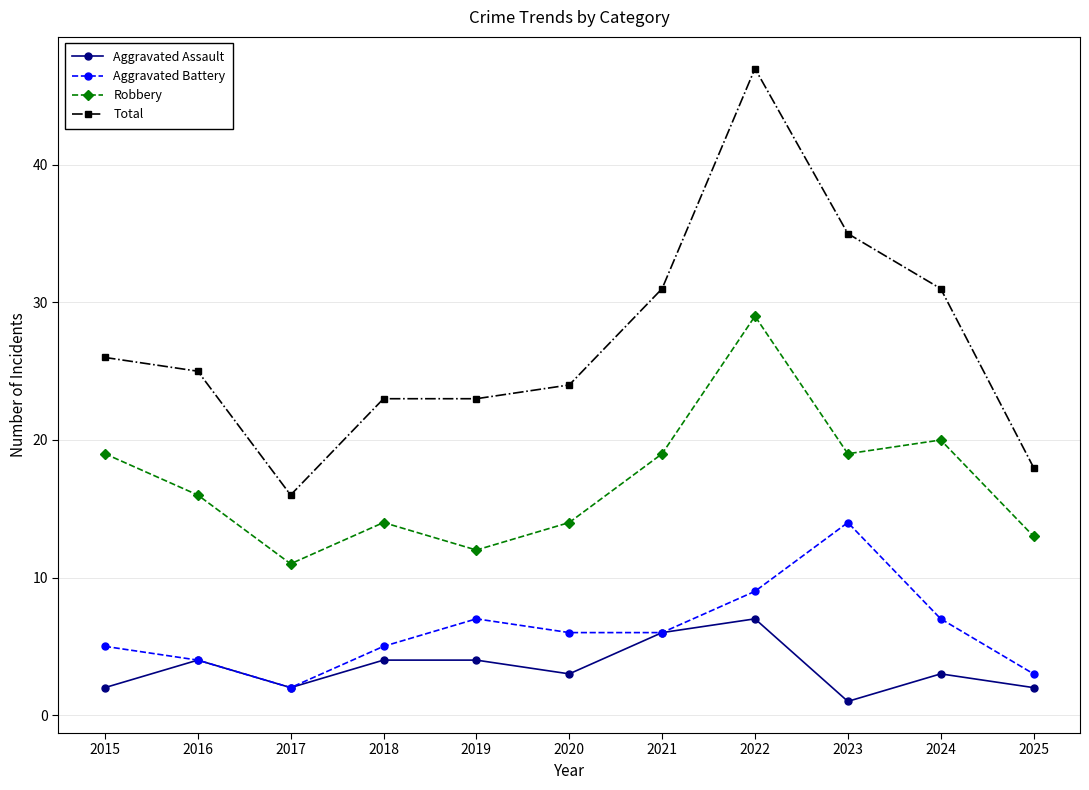

Which series has the largest total across all categories?

Total